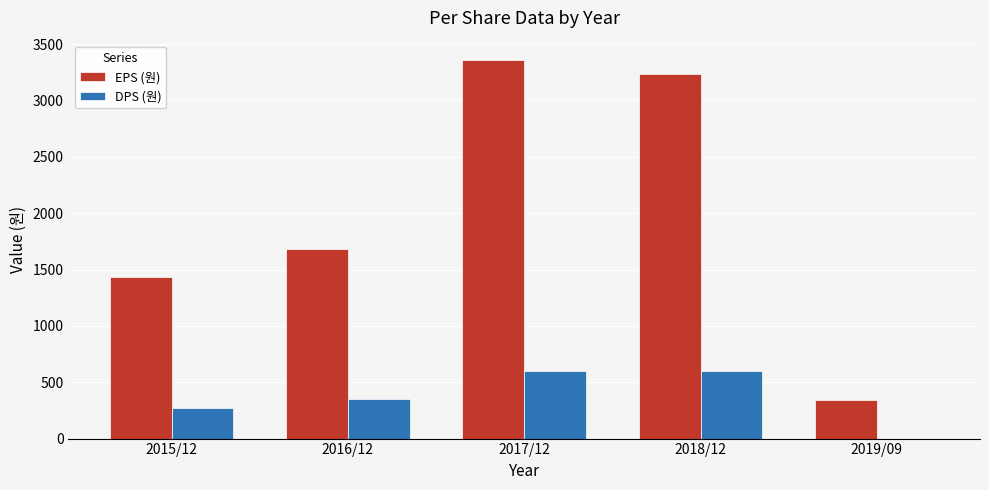

Is the value of DPS (원) at 2015/12 greater than the value of EPS (원) at 2019/09?

No